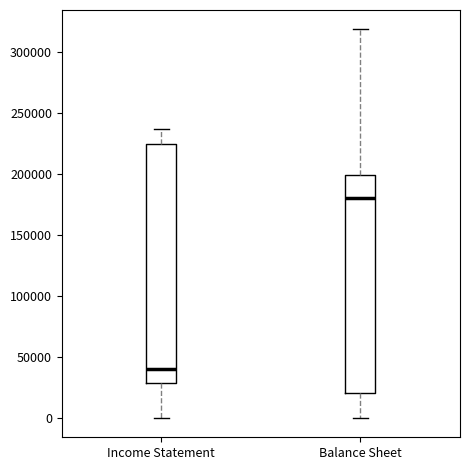

Which box is the tallest, from its lower edge to its upper edge?

Income Statement